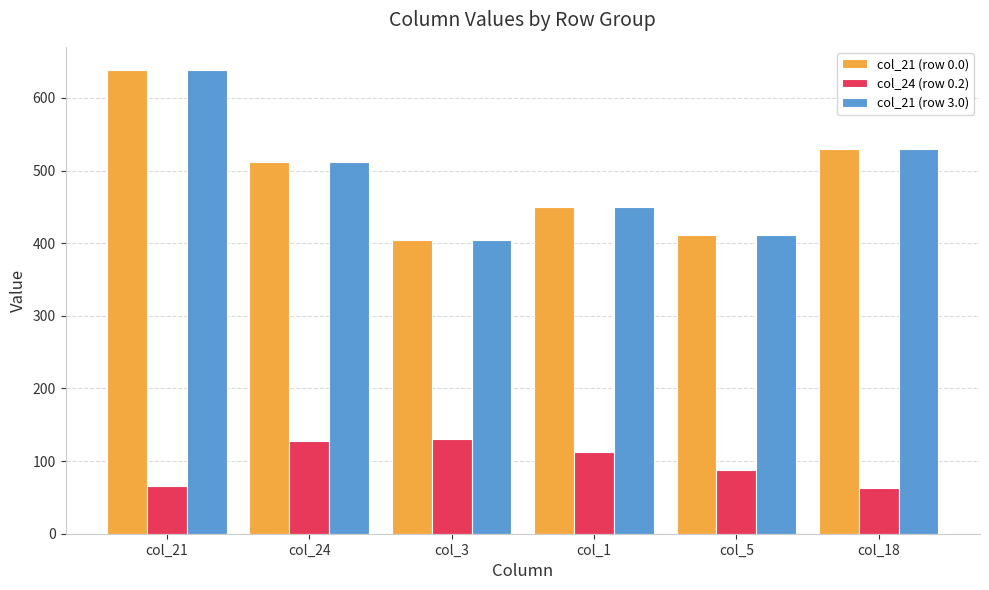

True or false: col_24 (row 0.2) has a value of 127.5 at col_24.

True